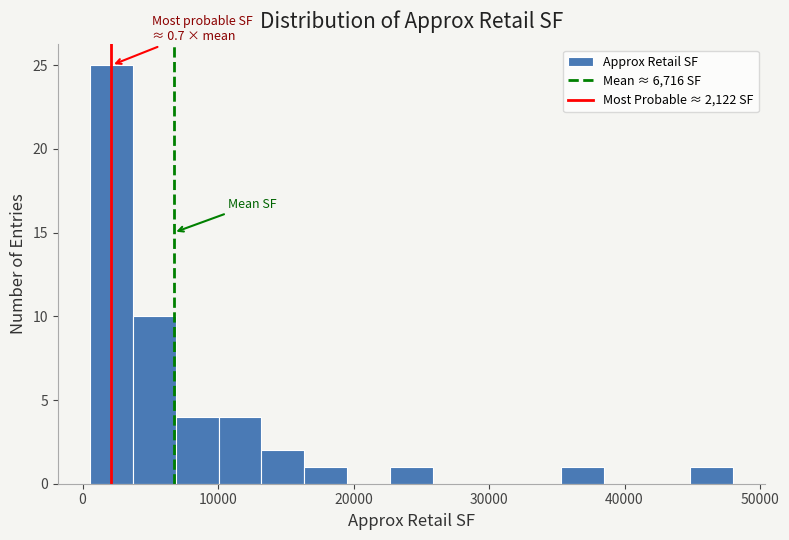

Around what value on the x-axis is the tallest bar? Give the approximate position of its centre, as read against the axis.

2000